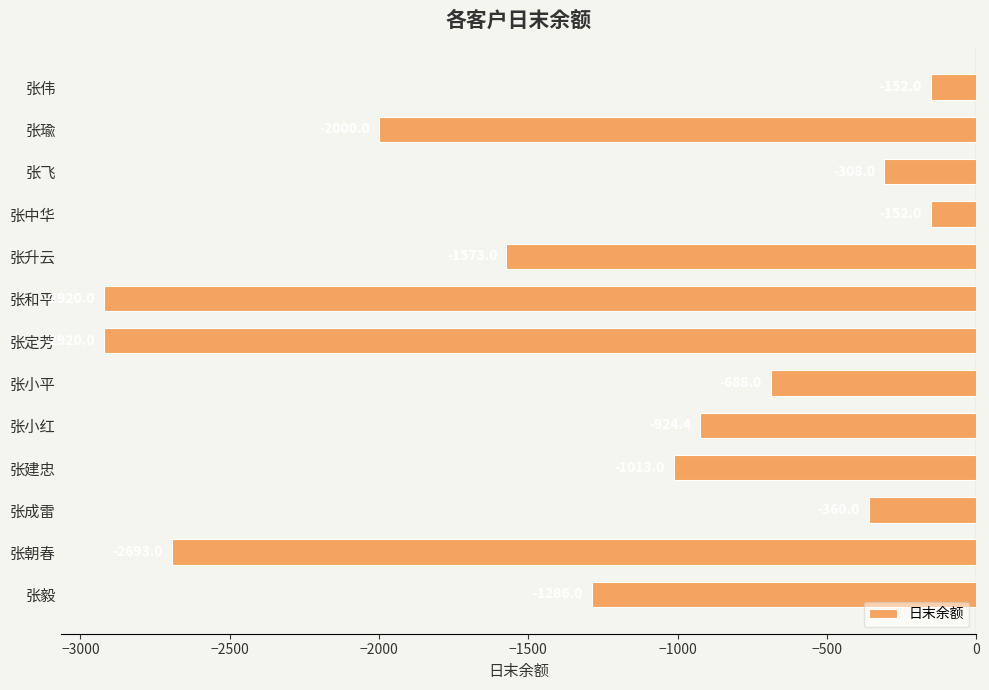

True or false: the data shows -2693.0 at 张朝春.

True